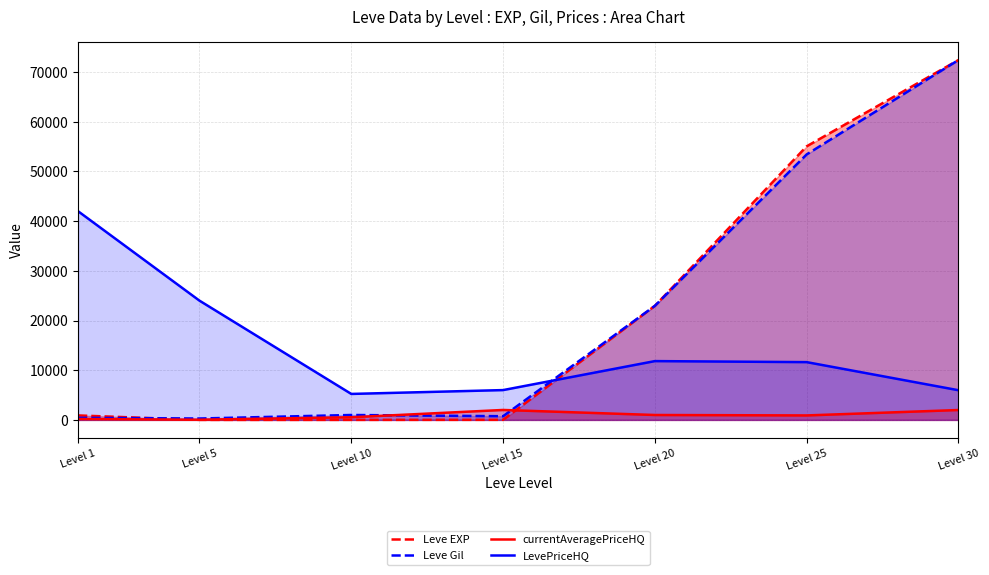

Where is Leve EXP nearest to the value 36218?

Level 20